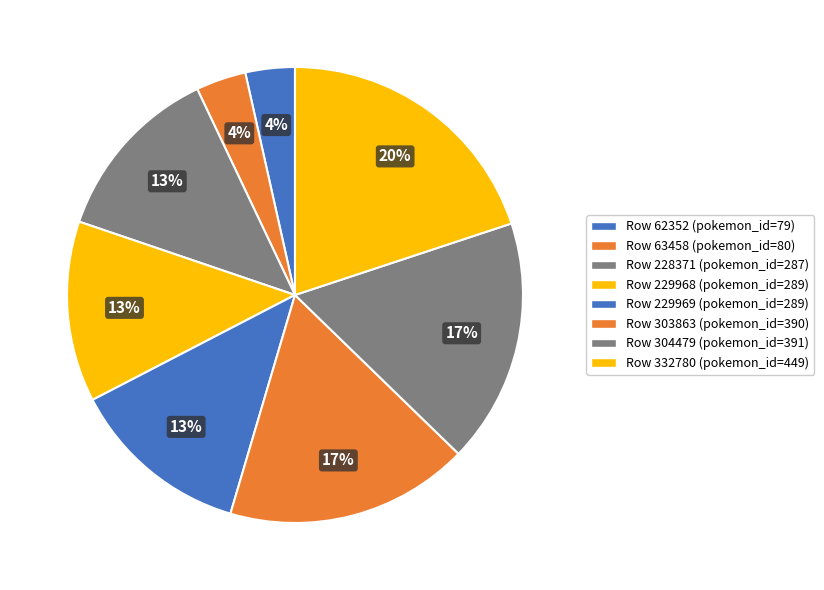

Count the number of slices in the pie.

8